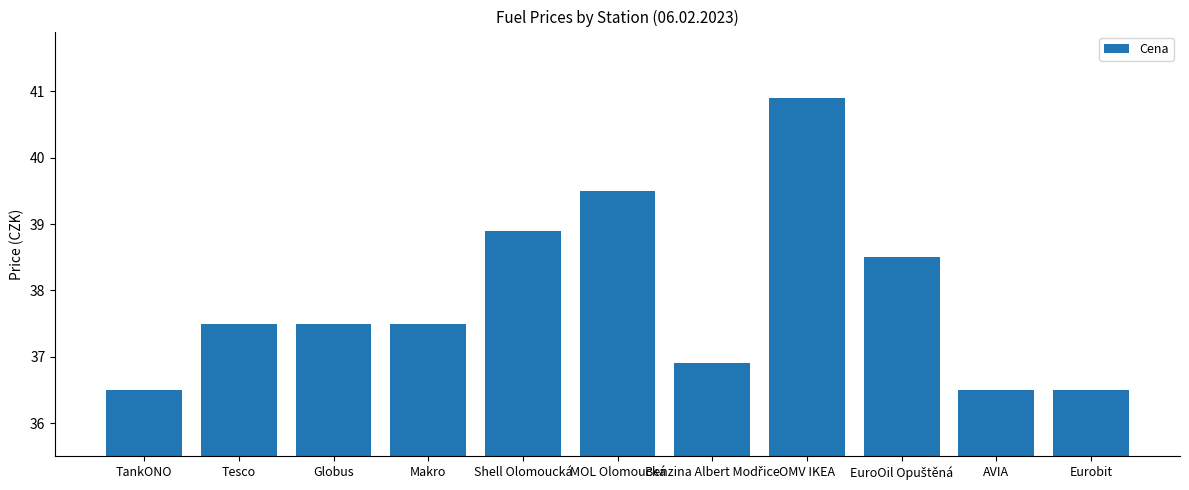

Where does the data first go above 37?

Tesco